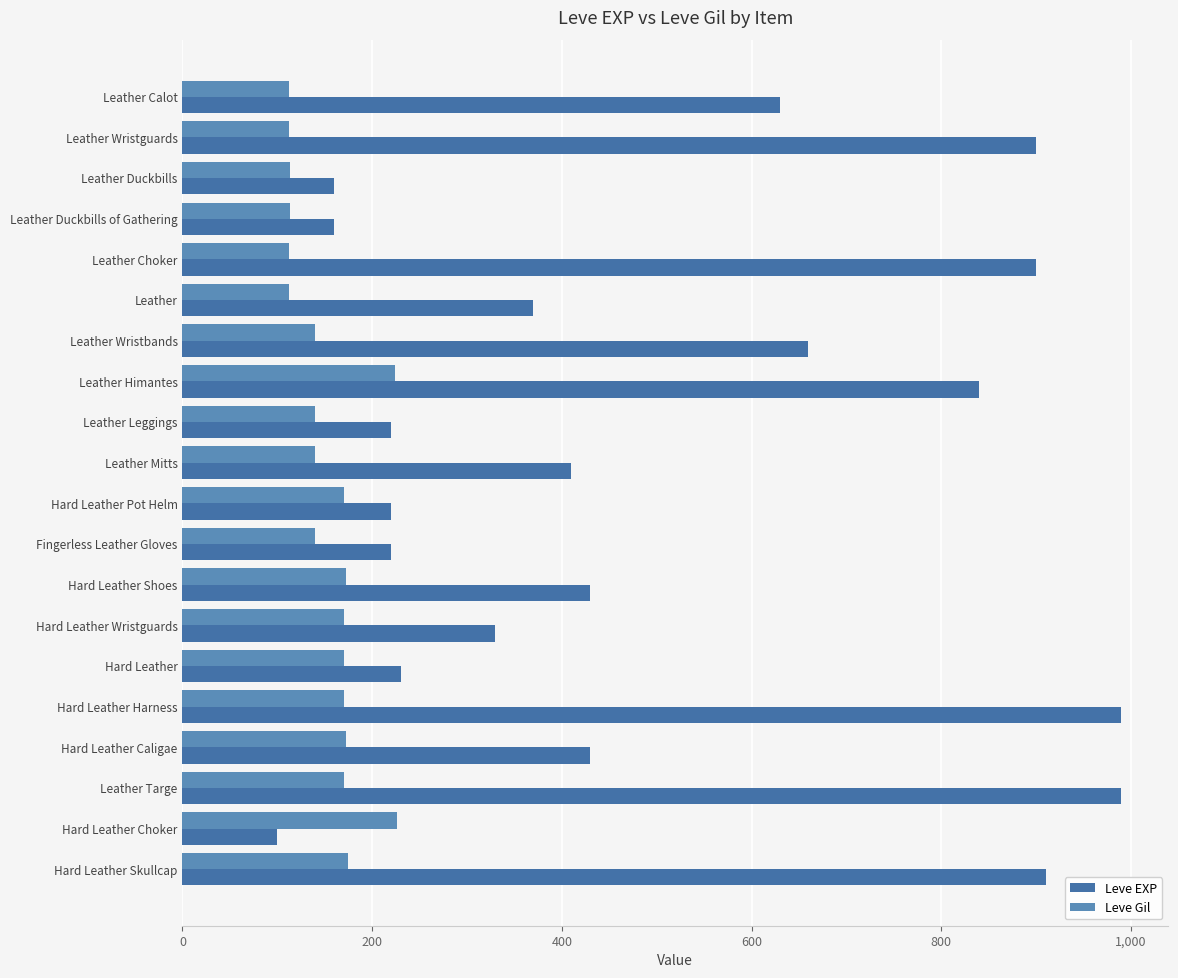

How many distinct data groups are displayed?

2